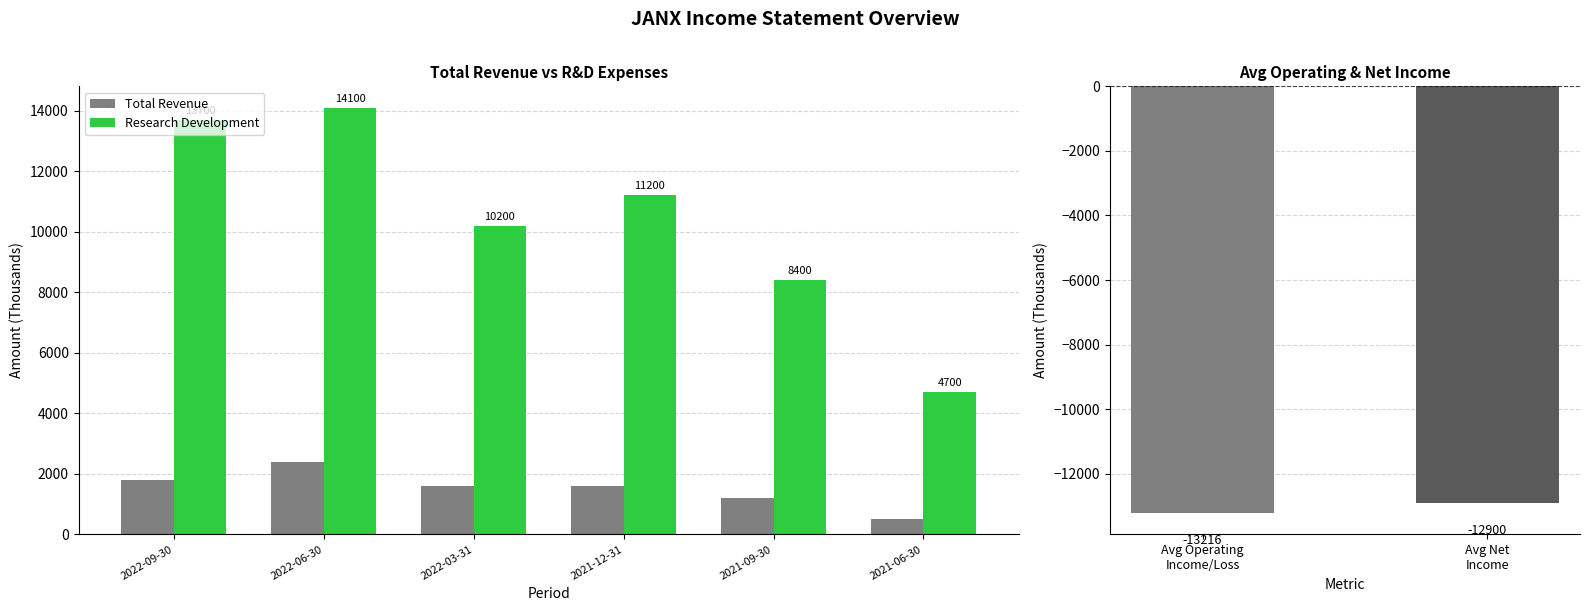

What value does the Research Development series have at 2021-12-31?

11200